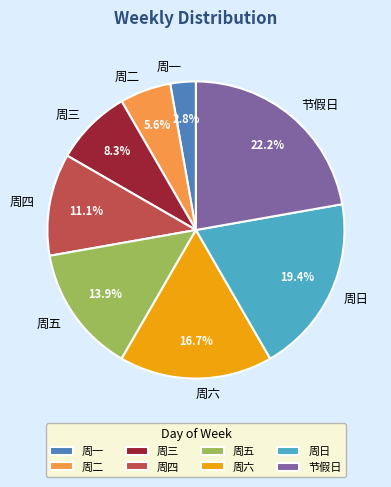

Which has a higher value, 周一 or 周五?

周五